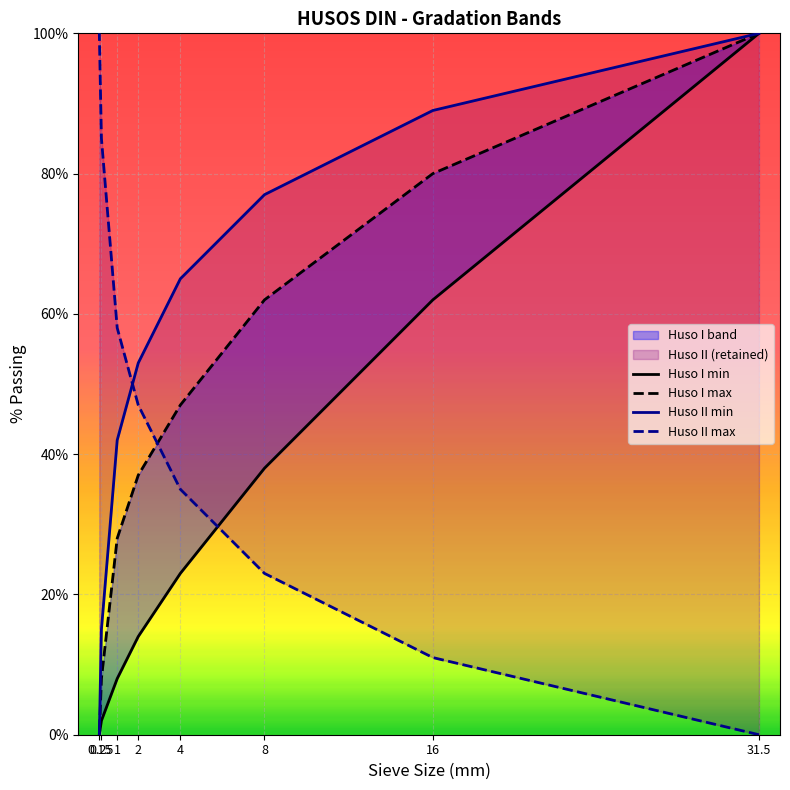

Which has a higher value, 16 or 2?

16